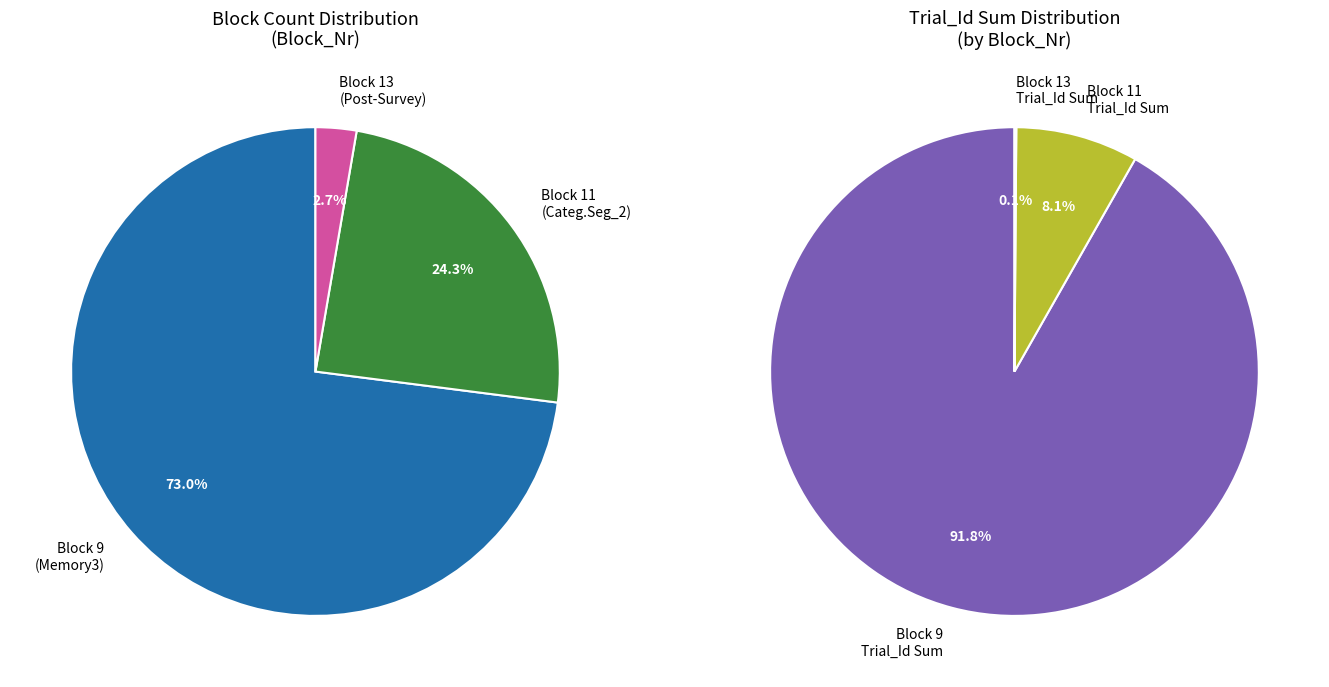

To the nearest percent, what percentage of the pie is Block 11 (CategorizationSeg_2)?

24%